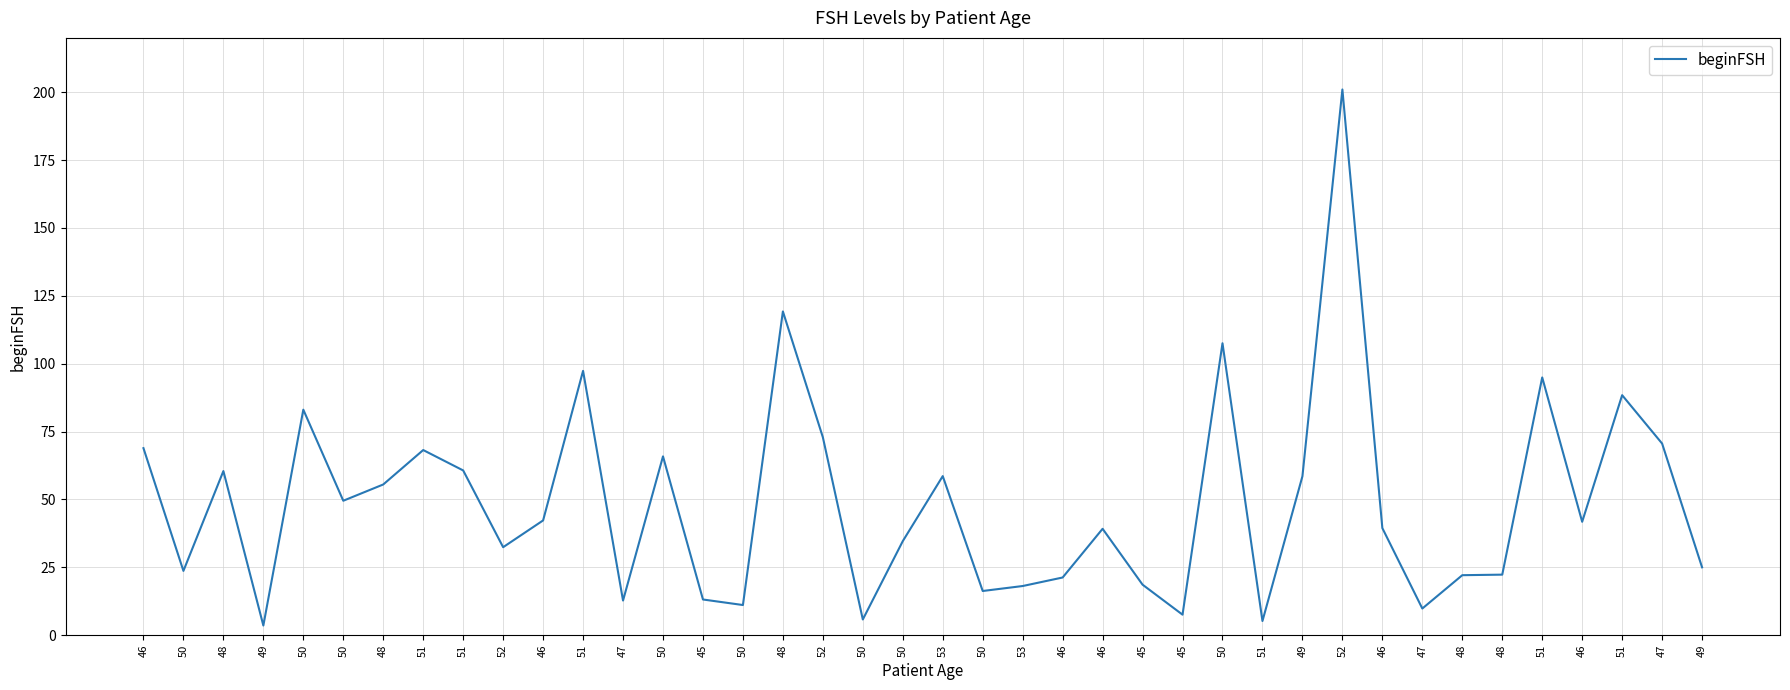

Is this an area chart (filled region under the line)?

No